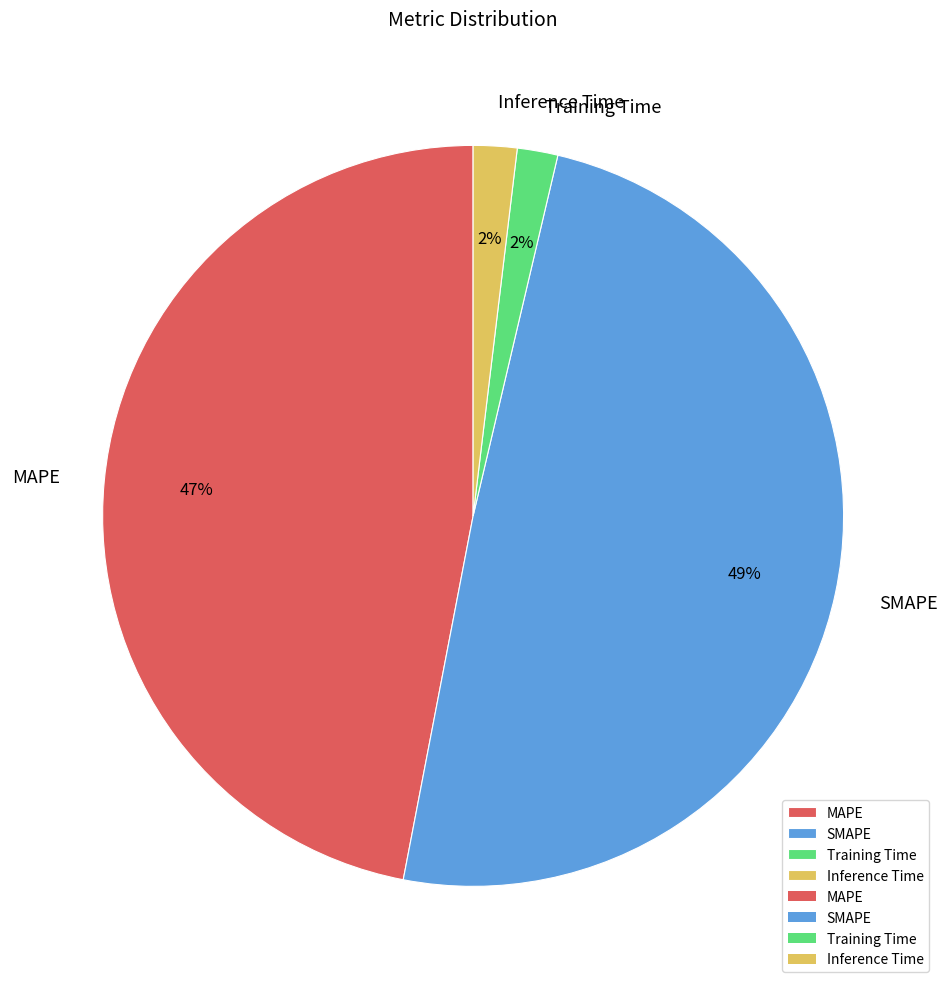

Between MAPE and SMAPE, which is larger?

SMAPE